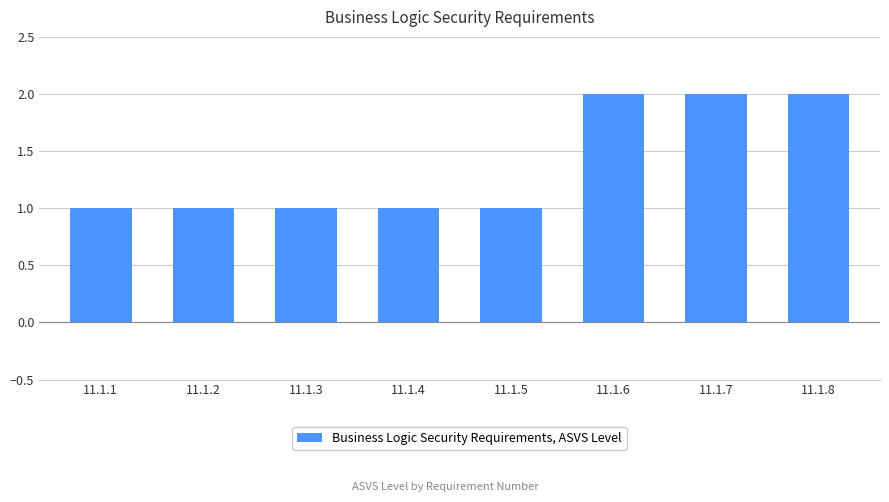

The chart shows a value of 1 at 11.1.7. True or false?

False